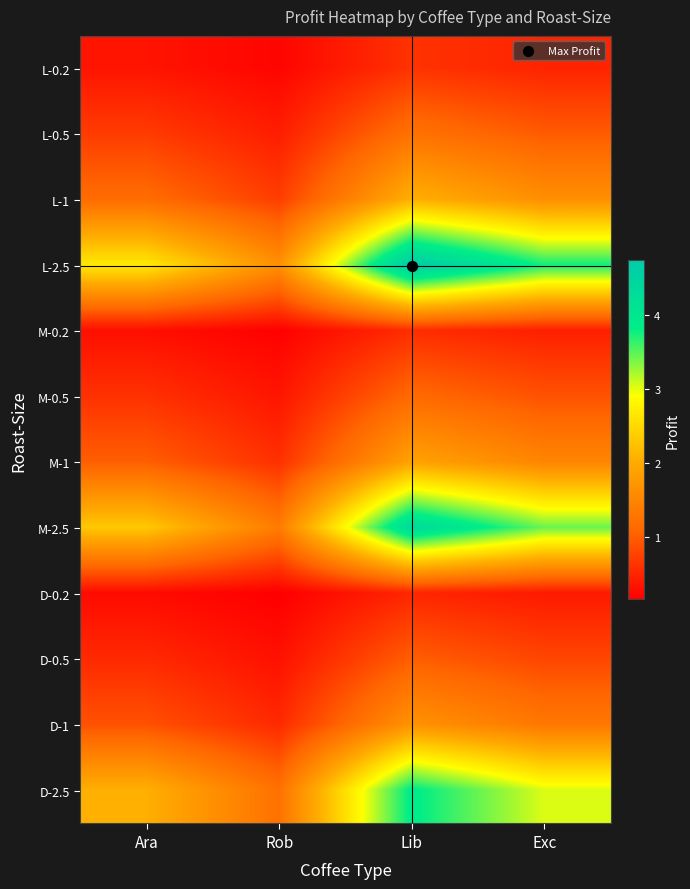

Rank the series by their maximum value, from highest to lowest.

L-2.5, M-2.5, D-2.5, L-1, M-1, D-1, L-0.5, M-0.5, D-0.5, L-0.2, M-0.2, D-0.2